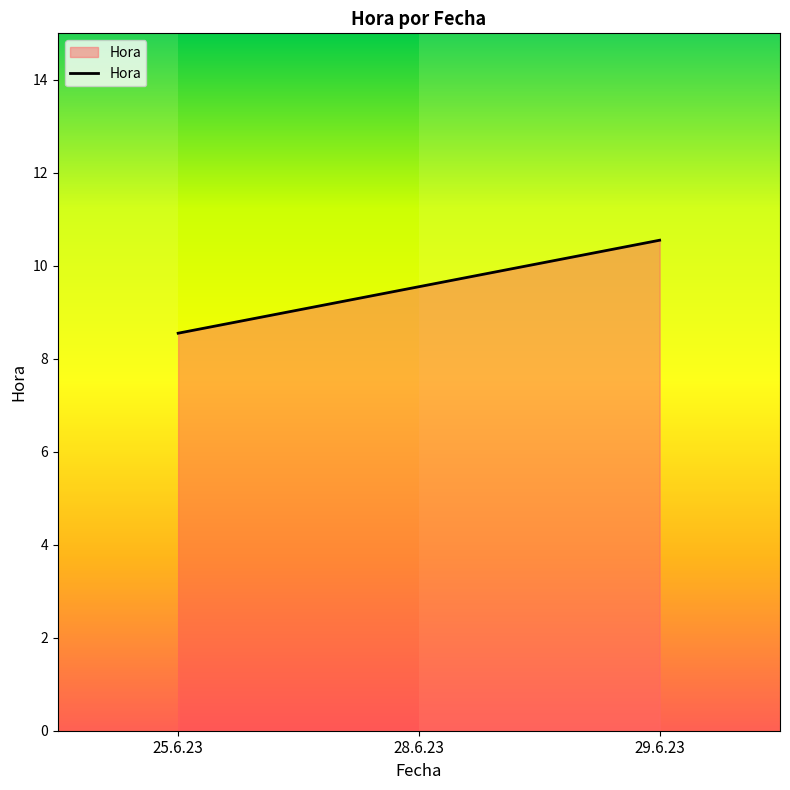

What position from the right is 29.6.23?

1